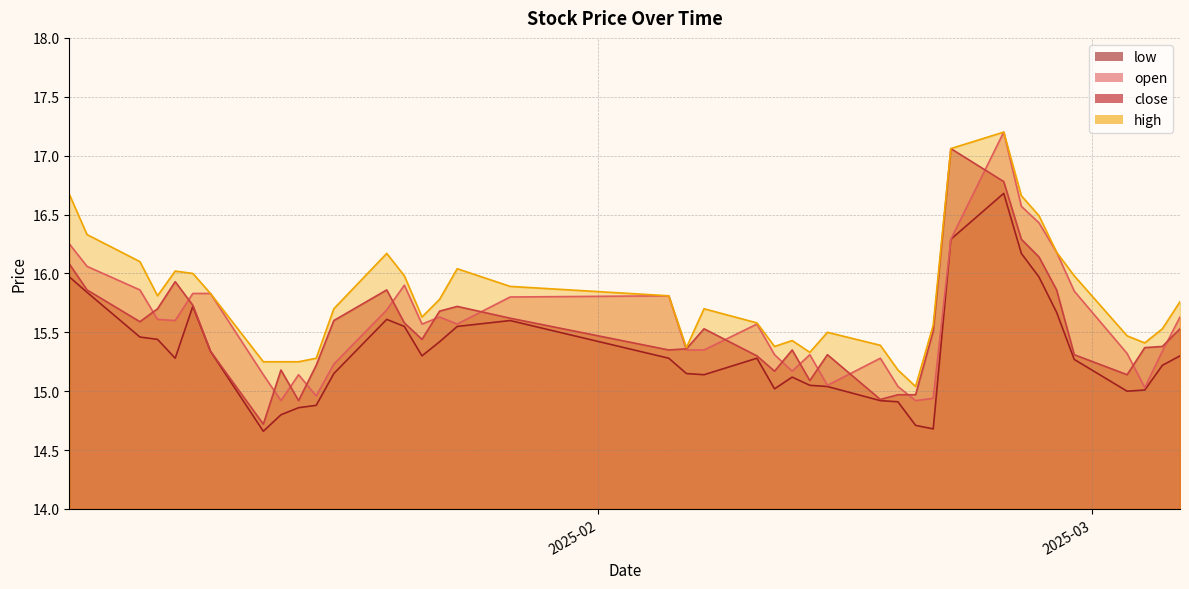

Which series has the largest total across all categories?

high